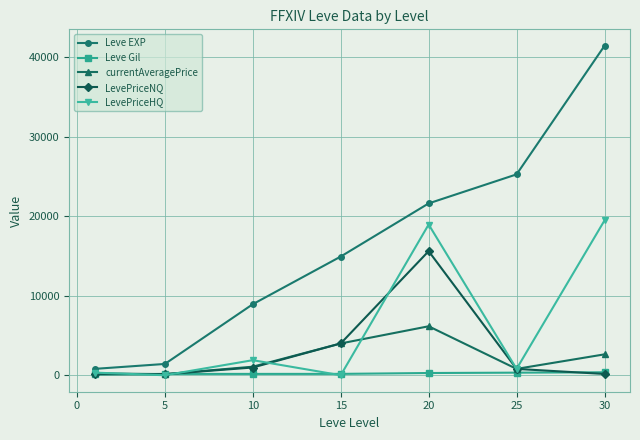

What is the highest value of the LevePriceHQ series?

19455.0